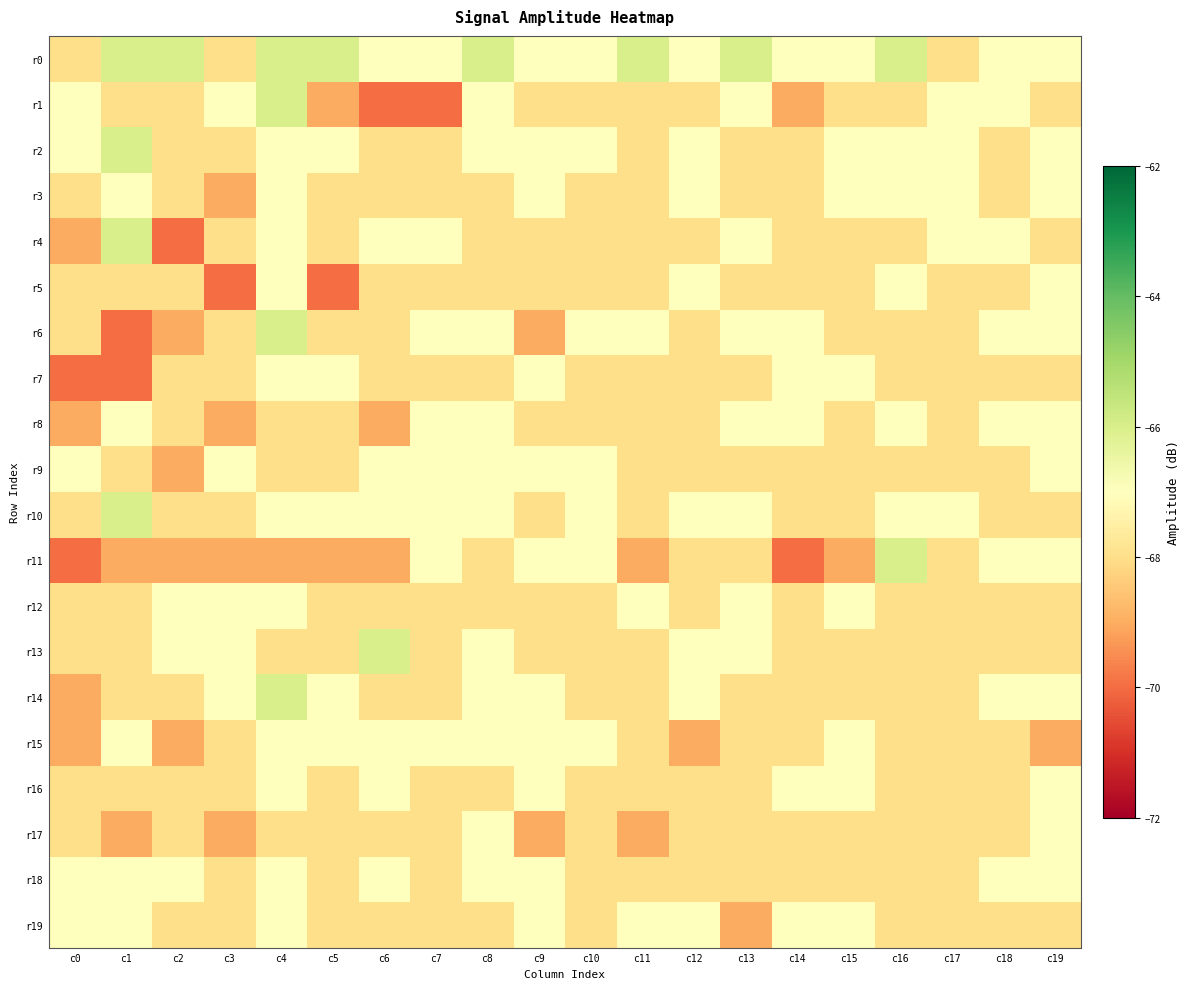

Which series has the widest spread of values?

r1